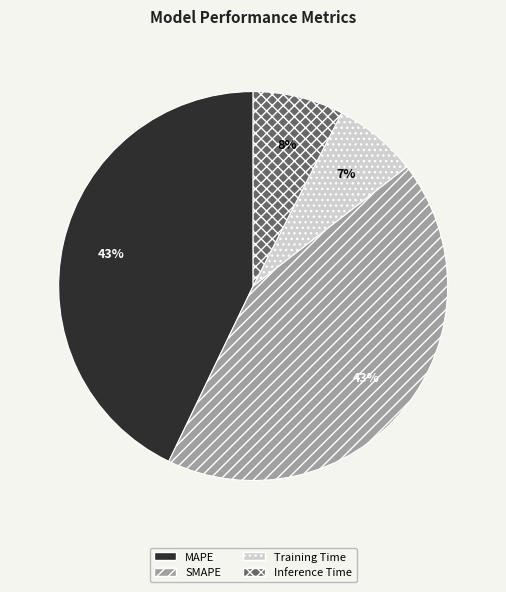

Combined, do SMAPE and MAPE account for over 50%?

Yes